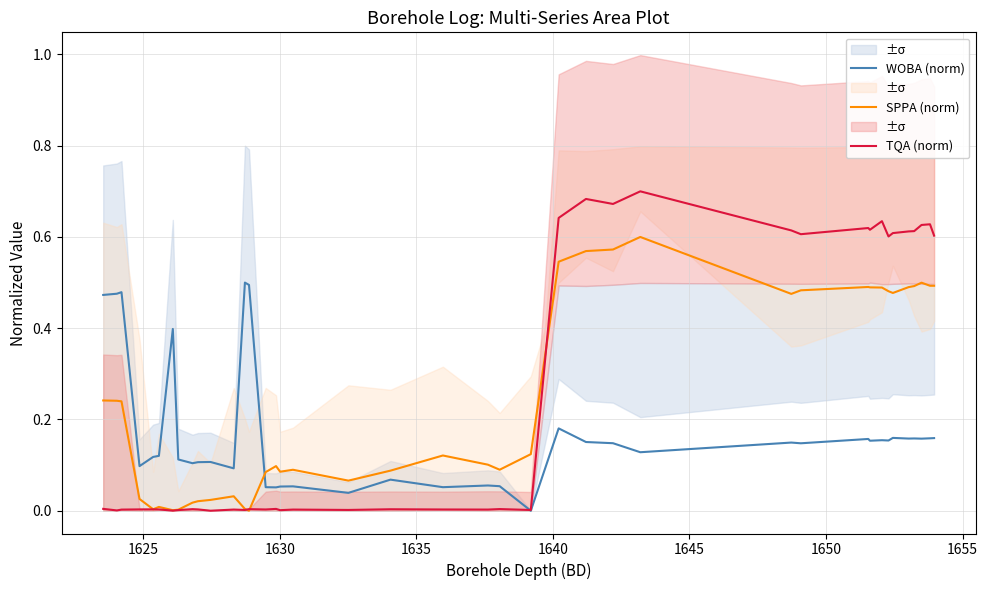

What is the difference between the maximum and minimum values in the SPPA (norm) series?

0.6